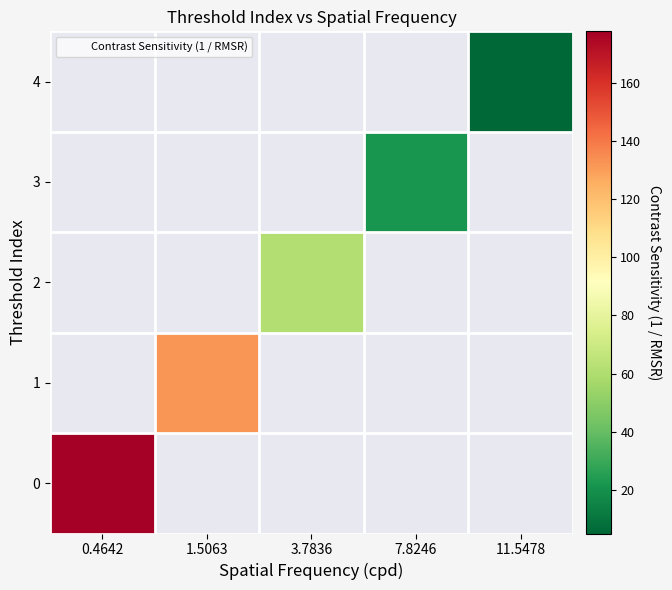

Between 3.7836 and 11.5478, which series saw the biggest shift?

2